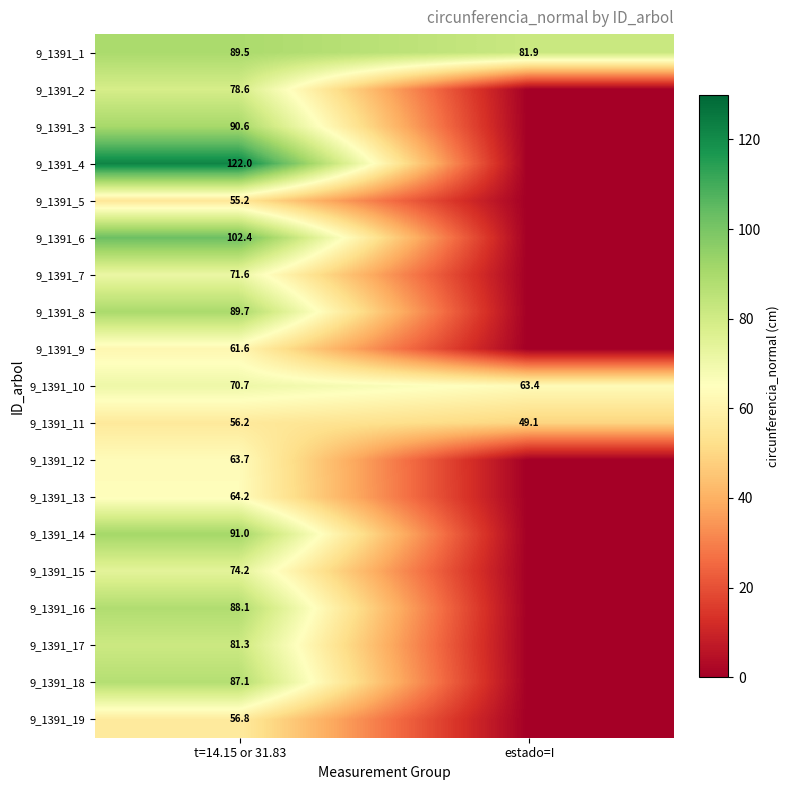

True or false: 9_1391_10 has a value of 70.7 at t=14.15 or 31.83.

True